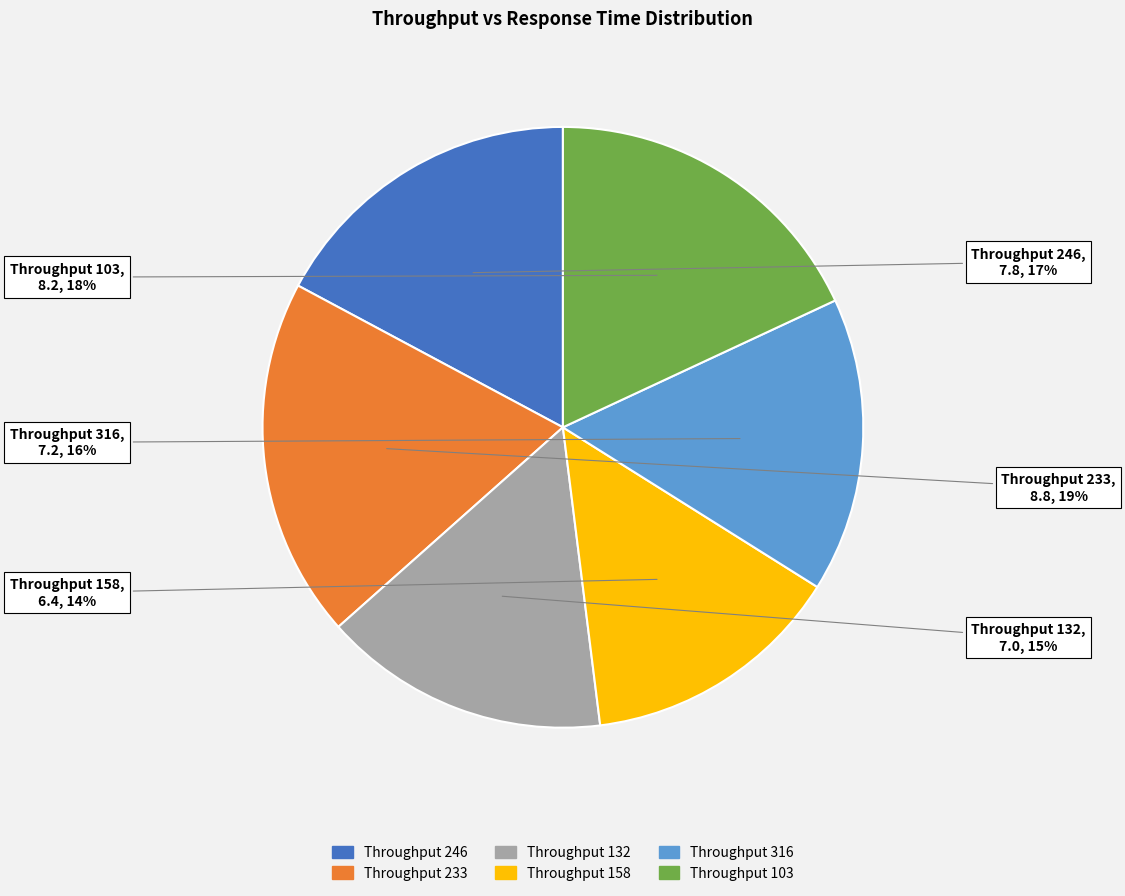

To the nearest percent, what is the average slice percentage?

17%